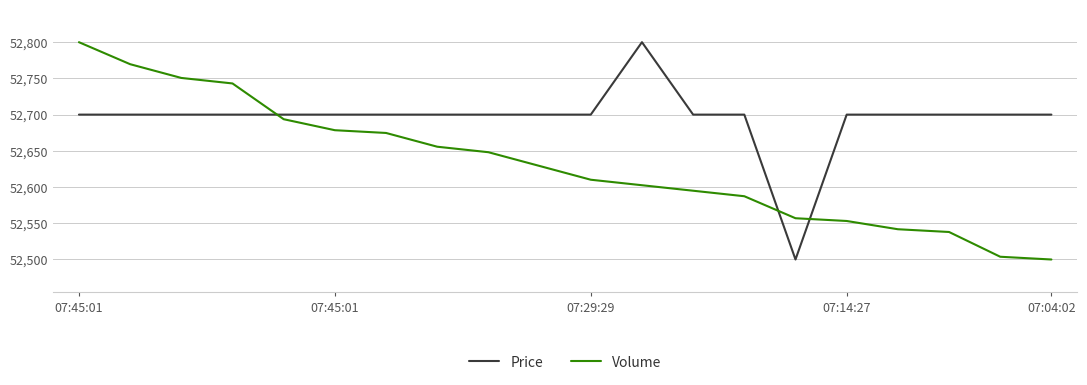

What is the minimum value shown in the chart?

52500.0